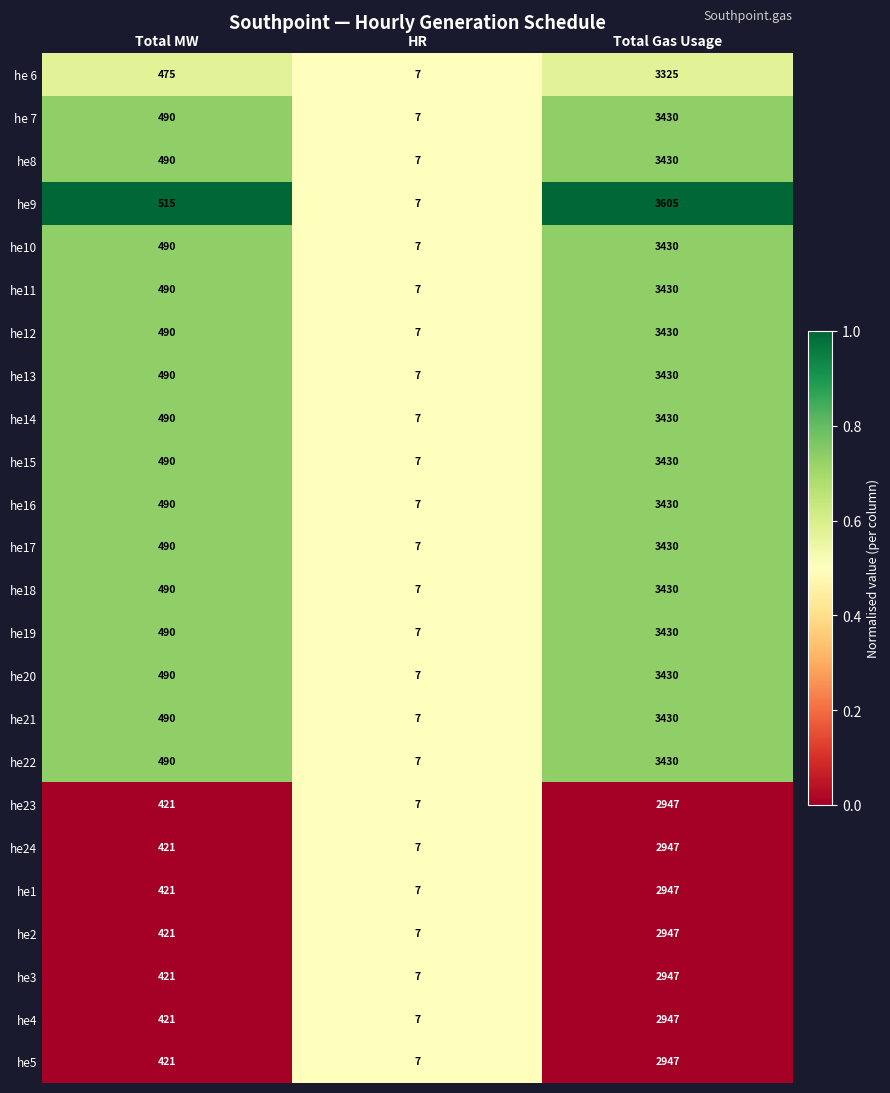

At which category is the sum across all series the highest?

Total Gas Usage